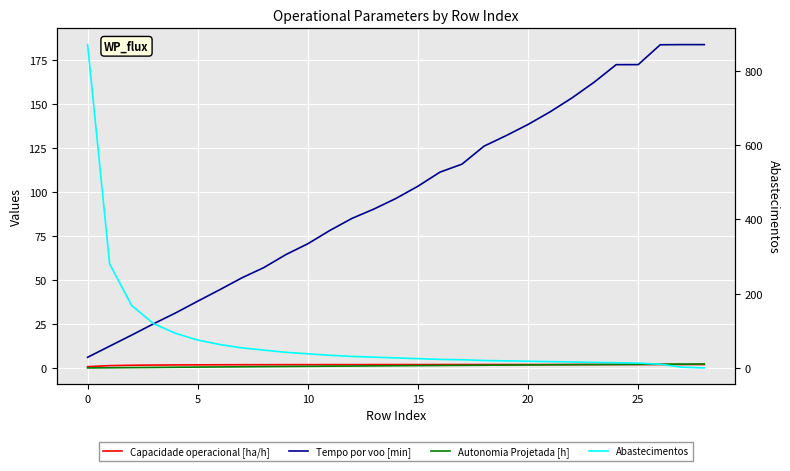

What is the sum of all Capacidade operacional [ha/h] values?

55.3